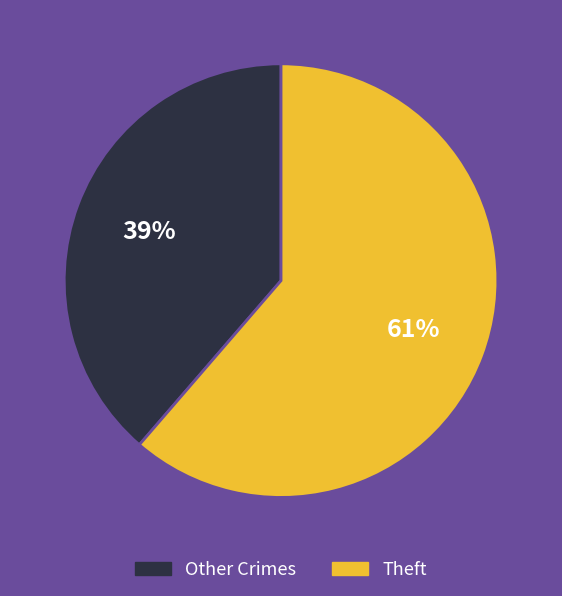

To the nearest percent, what is the average slice percentage?

50%